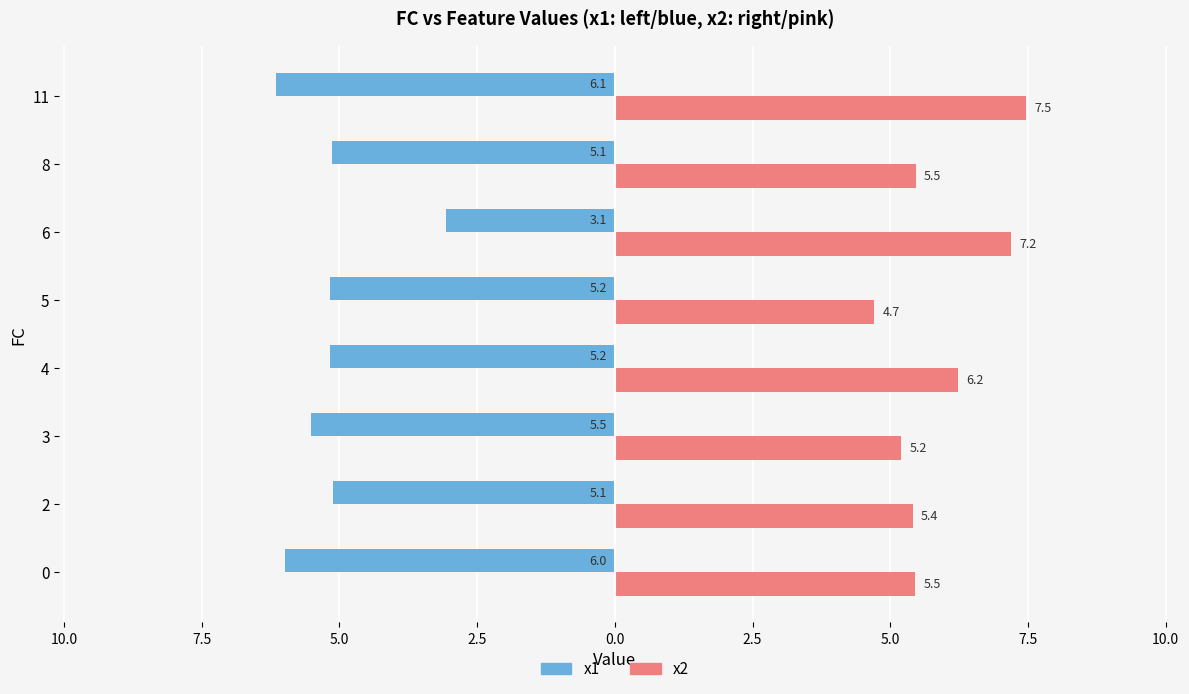

What are all the series names shown in the legend?

x1, x2